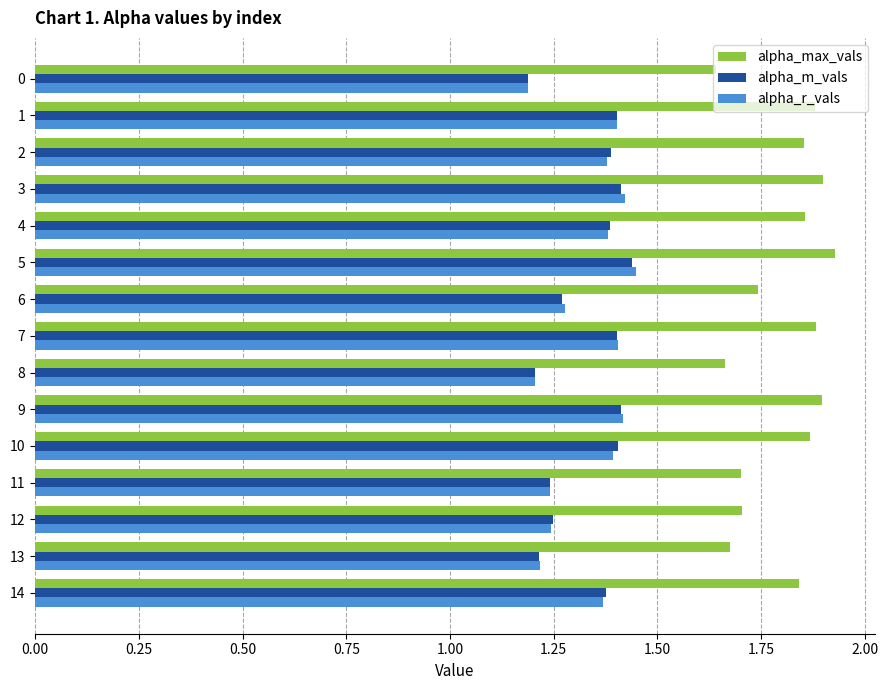

Which series has the largest range (max minus min)?

alpha_max_vals